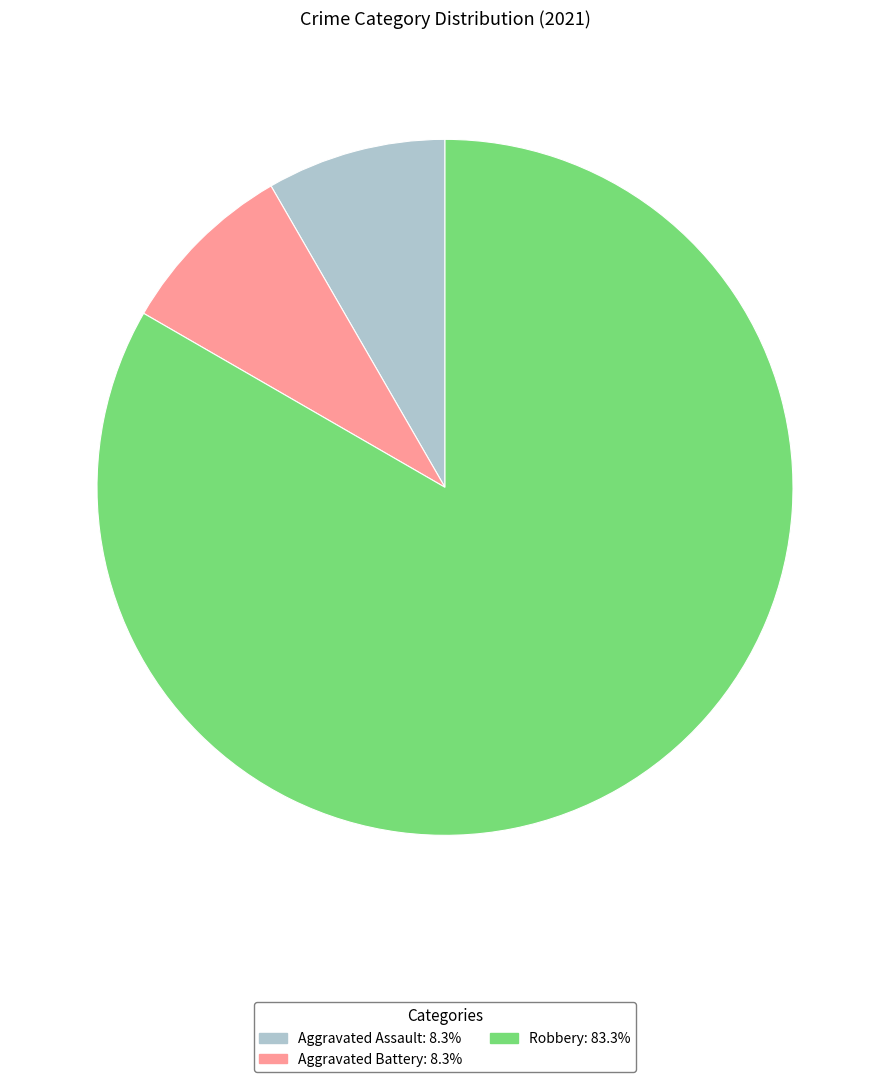

Is there a majority slice in this chart?

Yes